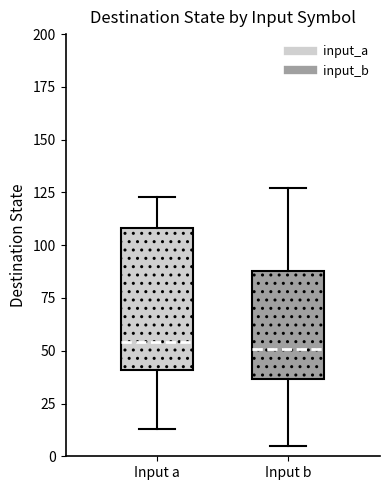

Reading left to right, transcribe this box plot: for each box, give where its median line is, the range the box spans, and where its two whiskers end, as read against the y-axis. The values are not printed on the chart, so give them approximately, as read against the axis.

Input a: median 55, box 40 to 110, whiskers 15 to 125
Input b: median 50, box 35 to 90, whiskers 5 to 125